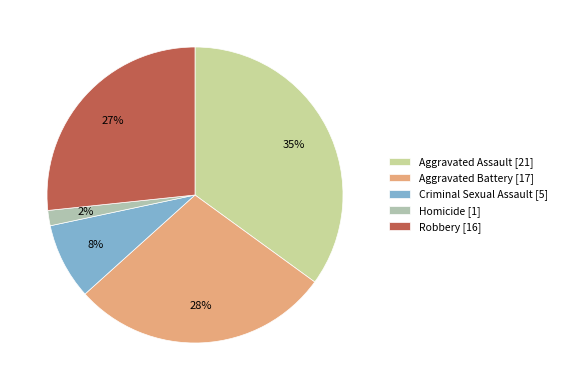

Between Aggravated Assault and Homicide, which is larger?

Aggravated Assault